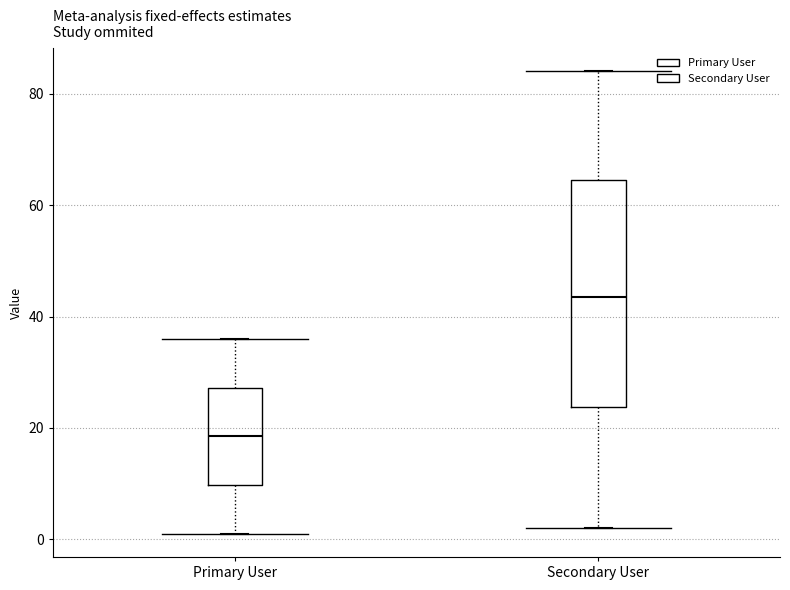

Where is the lower edge of the box for Secondary User on the y-axis? The values are not printed on the chart, so give them approximately, as read against the axis.

24